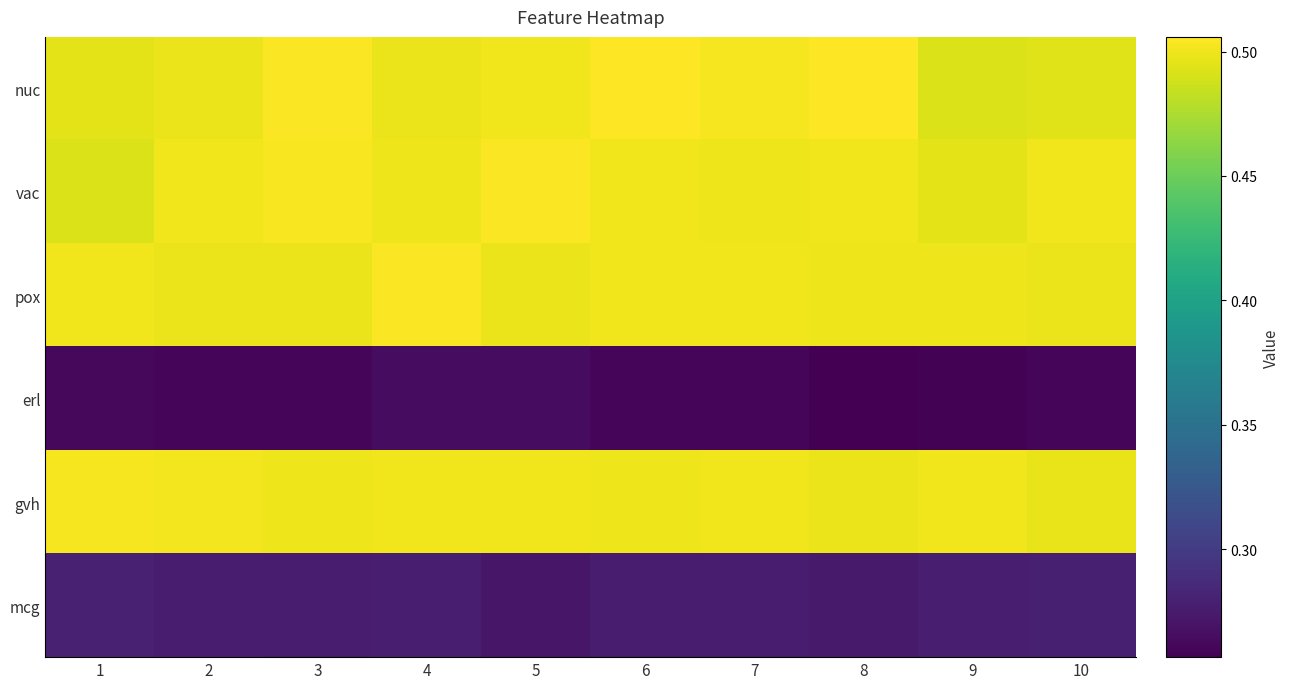

List the series in order of their peak value, highest first.

nuc, vac, pox, gvh, mcg, erl